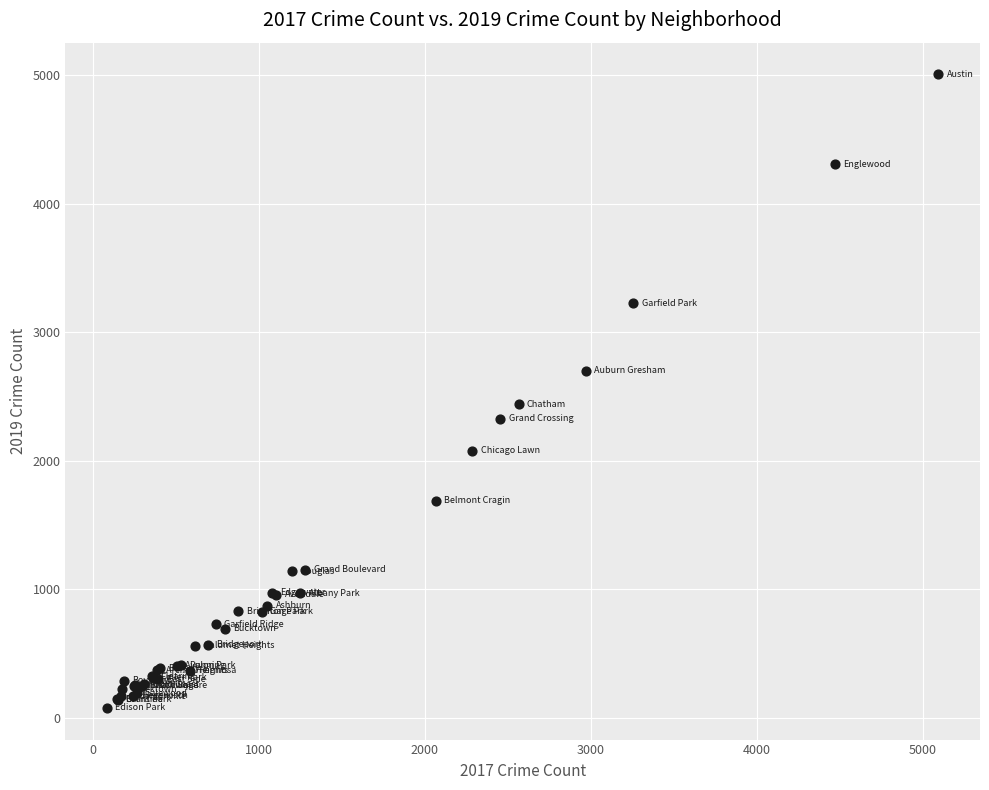

What Y value in the scatter plot is closest to 2542?

2441